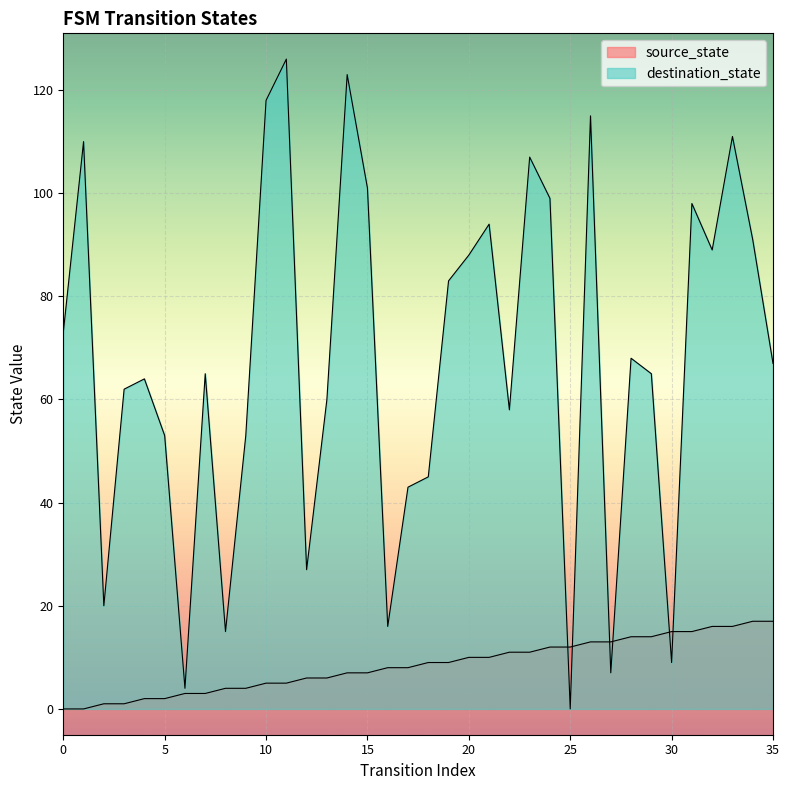

Which series has the widest spread of values?

destination_state